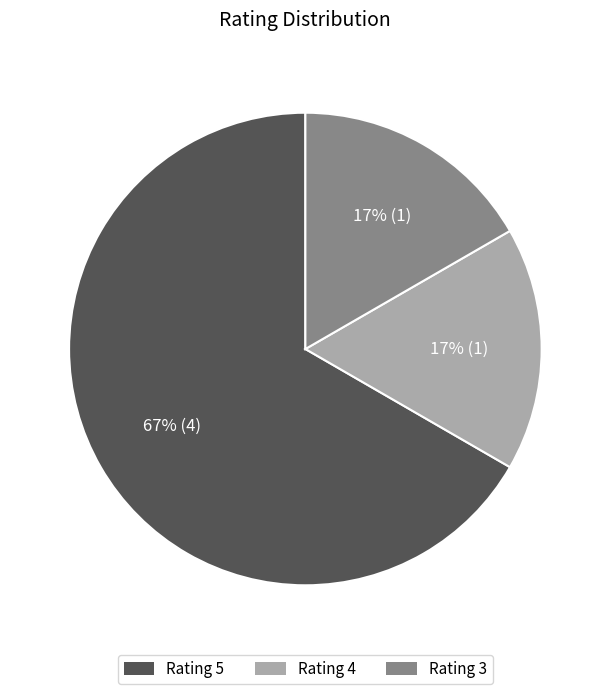

Does any single category account for the majority?

Yes